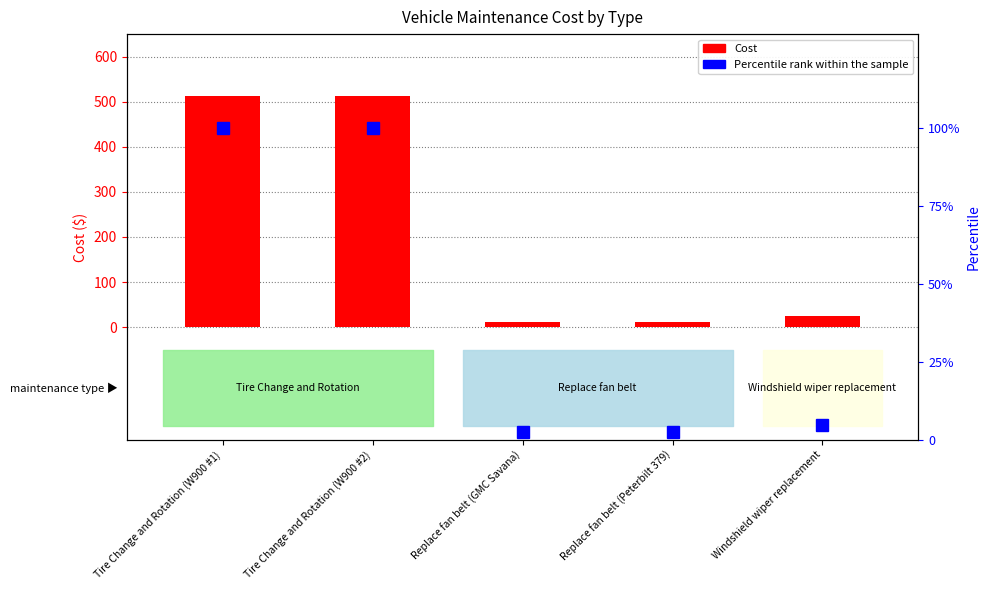

What is the value of the Percentile rank within the sample bar at the 5th from the left?

4.7